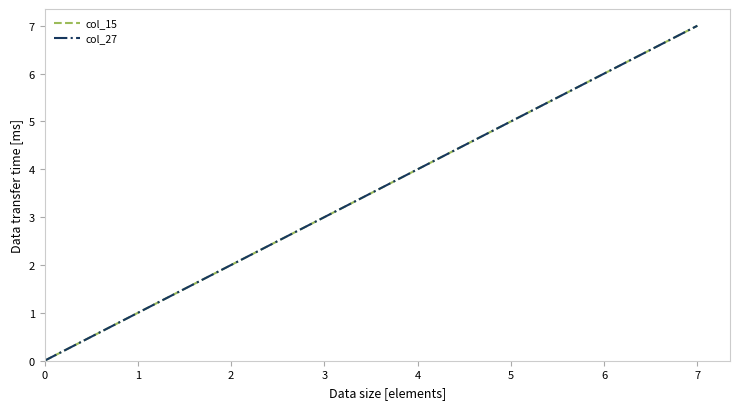

Is this an area chart (filled region under the line)?

No